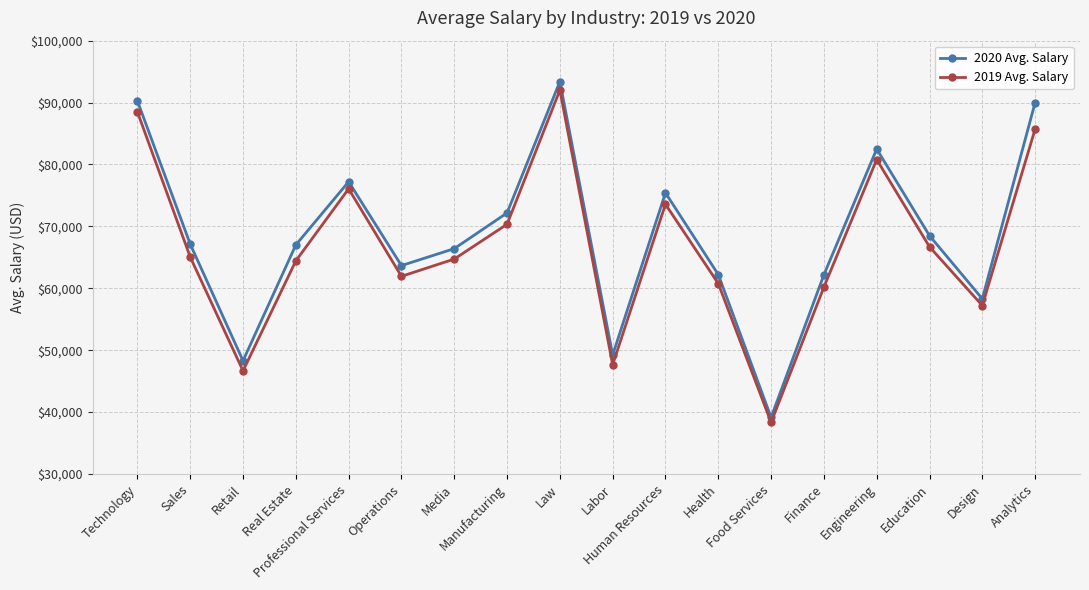

What position from the right is Labor?

9